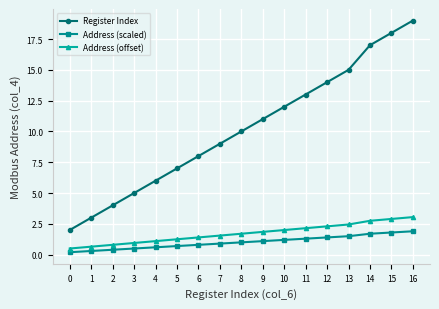

Does the chart display data point markers on the line(s)?

Yes